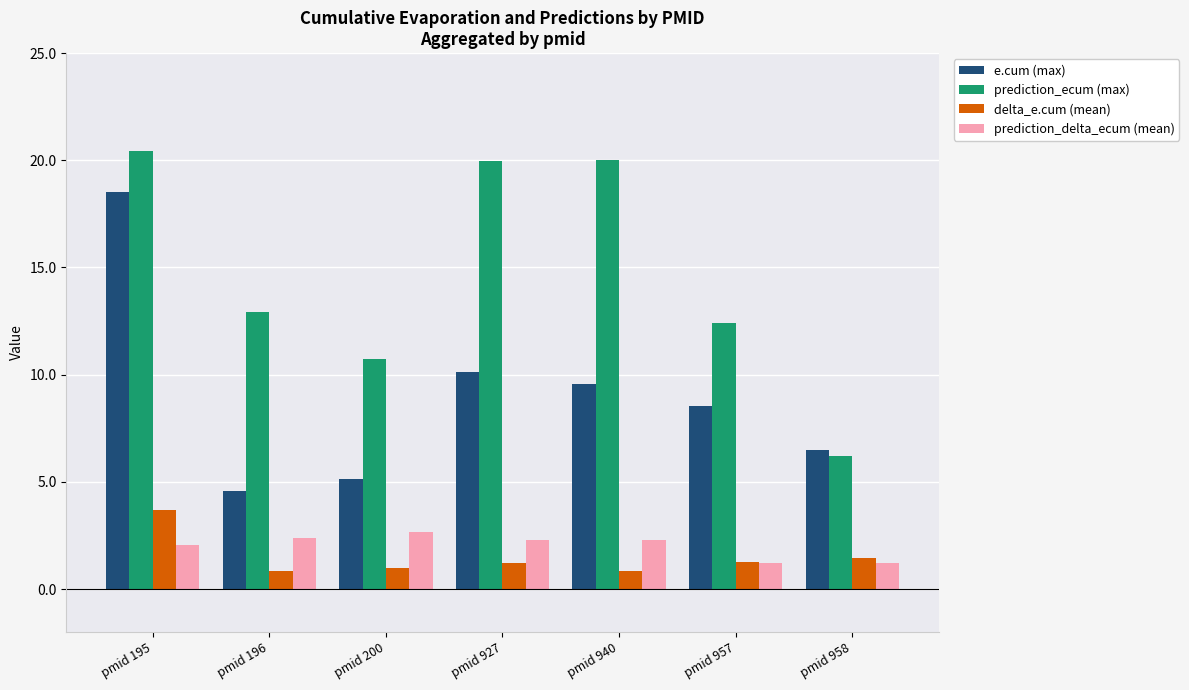

What is the value of the prediction_ecum (max) bar at the 3rd from the left?

10.7